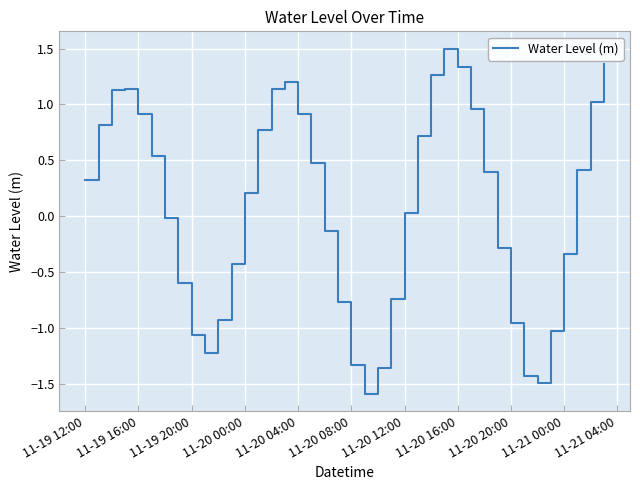

What is the difference between the maximum and minimum values?

3.1